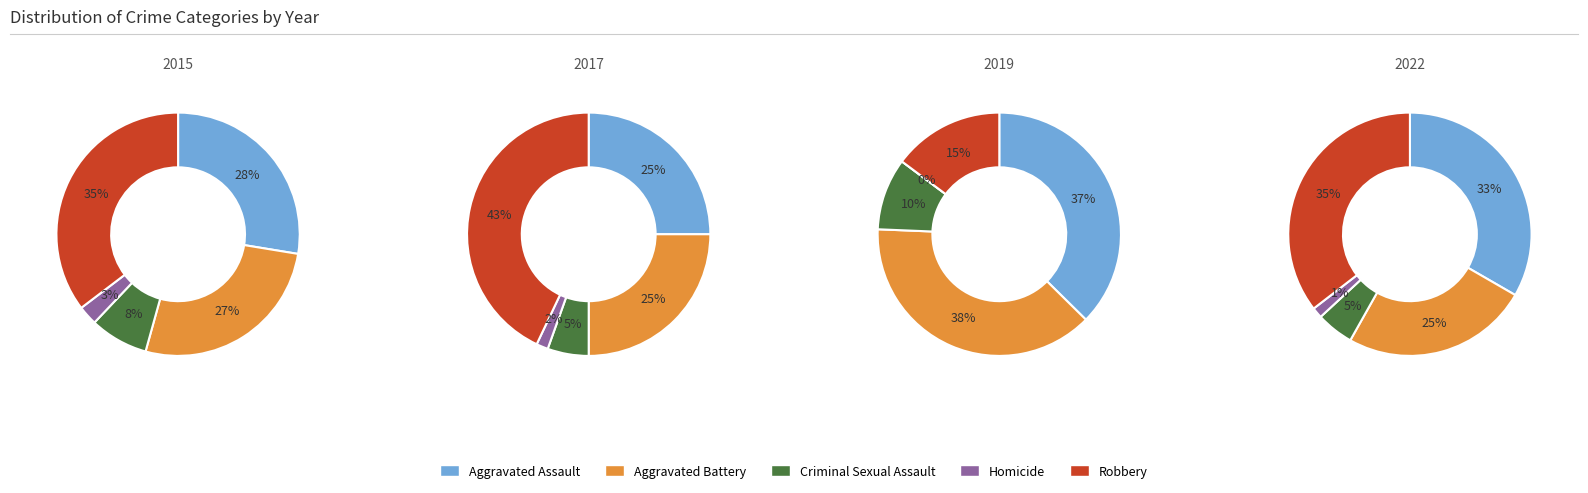

To the nearest percent, what is the difference between the 6 and 4 slice percentages?

13%